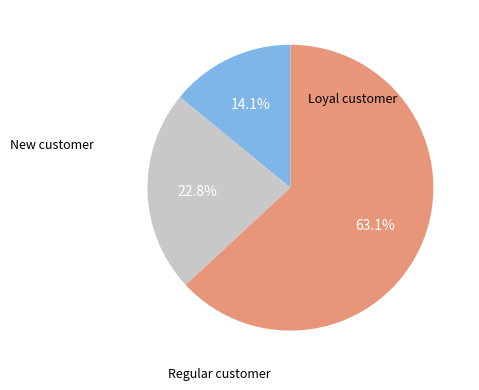

Does any single category account for the majority?

Yes